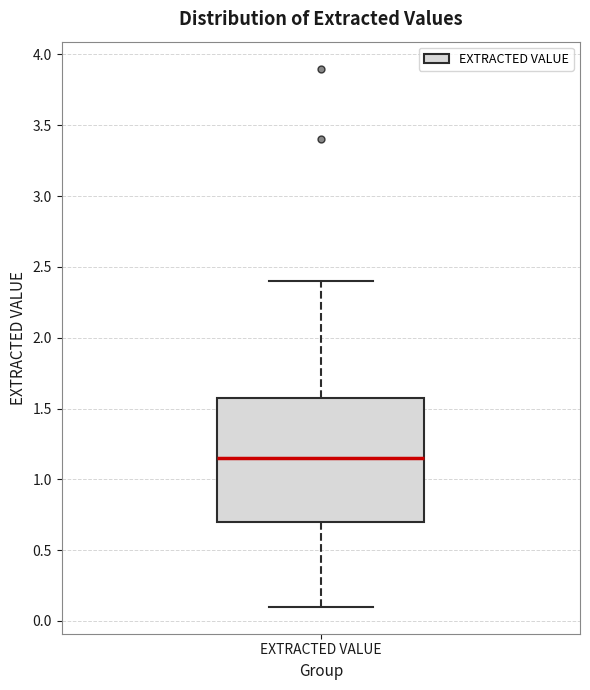

Read this box plot against the y-axis: the position of the median line, the range covered by the box, and the ends of both whiskers. The values are not printed on the chart, so give them approximately, as read against the axis.

median 1.15, box 0.70 to 1.60, whiskers 0.10 to 2.40